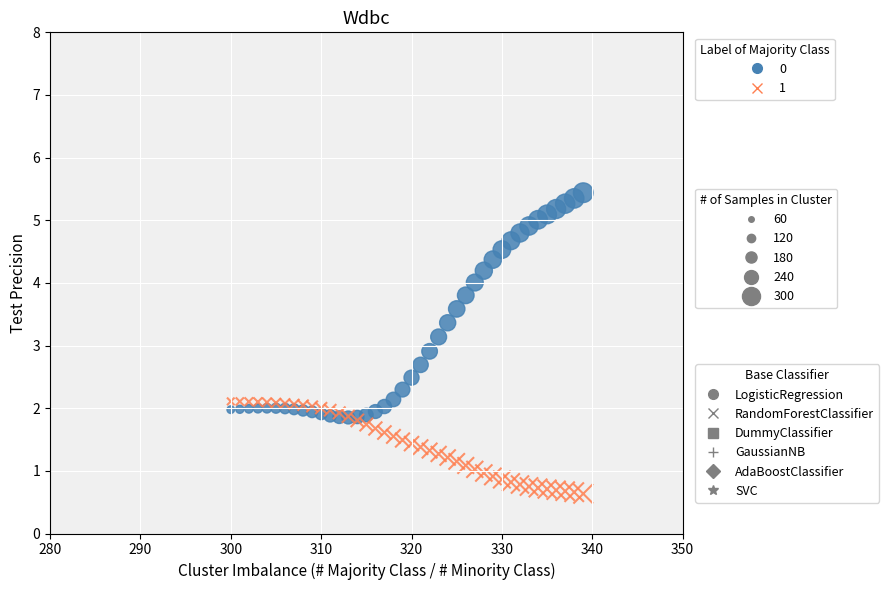

Which series contains the highest Y value?

LogisticRegression